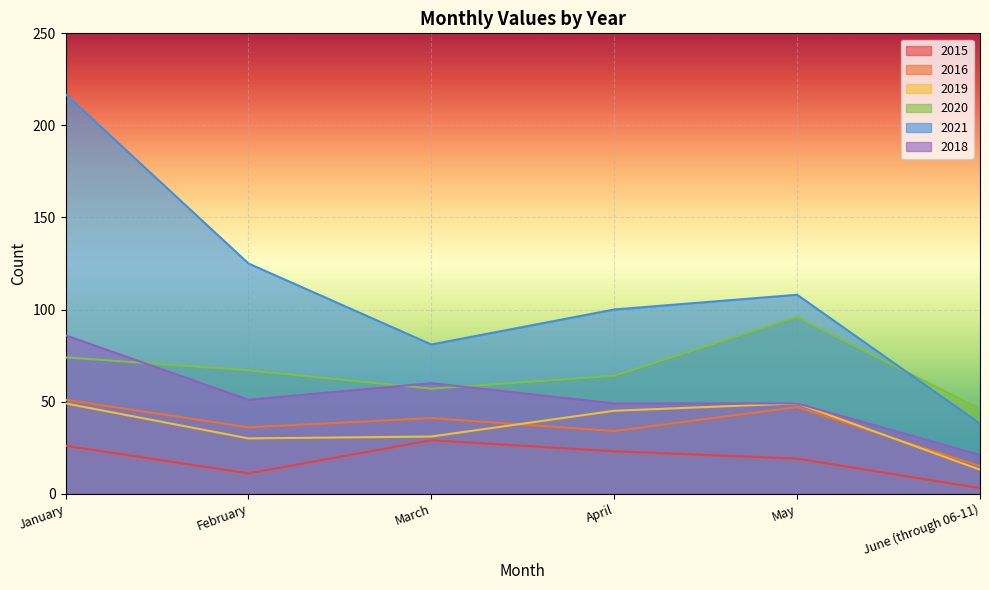

What is the sum of all 2018 values?

316